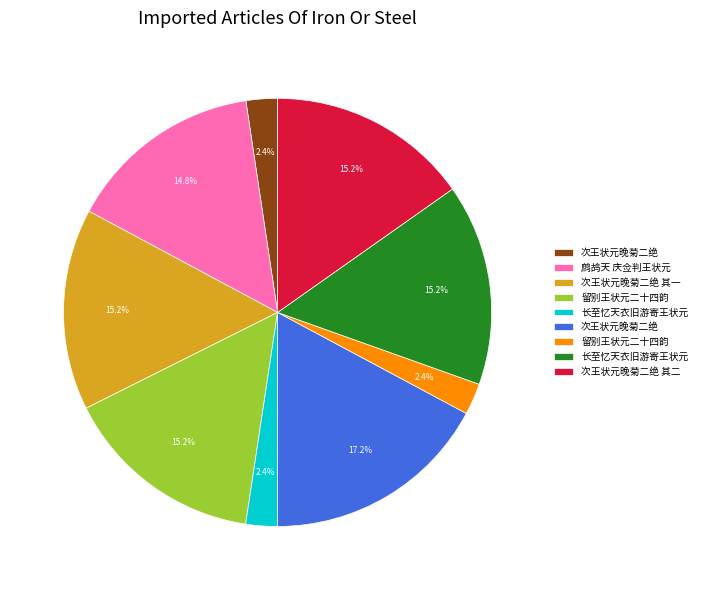

Does any single category account for the majority?

No